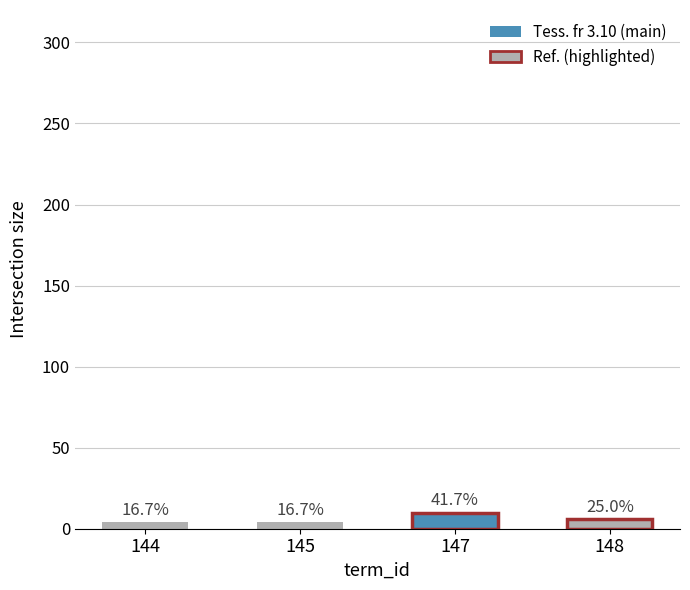

Are the bars horizontal?

No